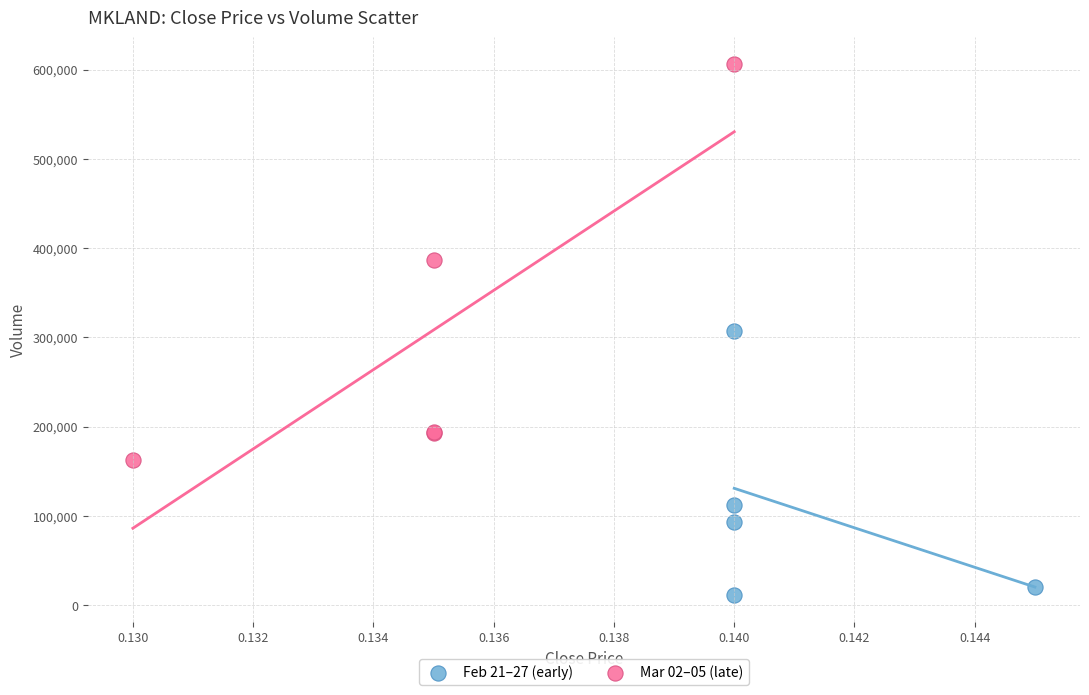

Which series has the widest spread of Y values?

Mar 02–05 (late)